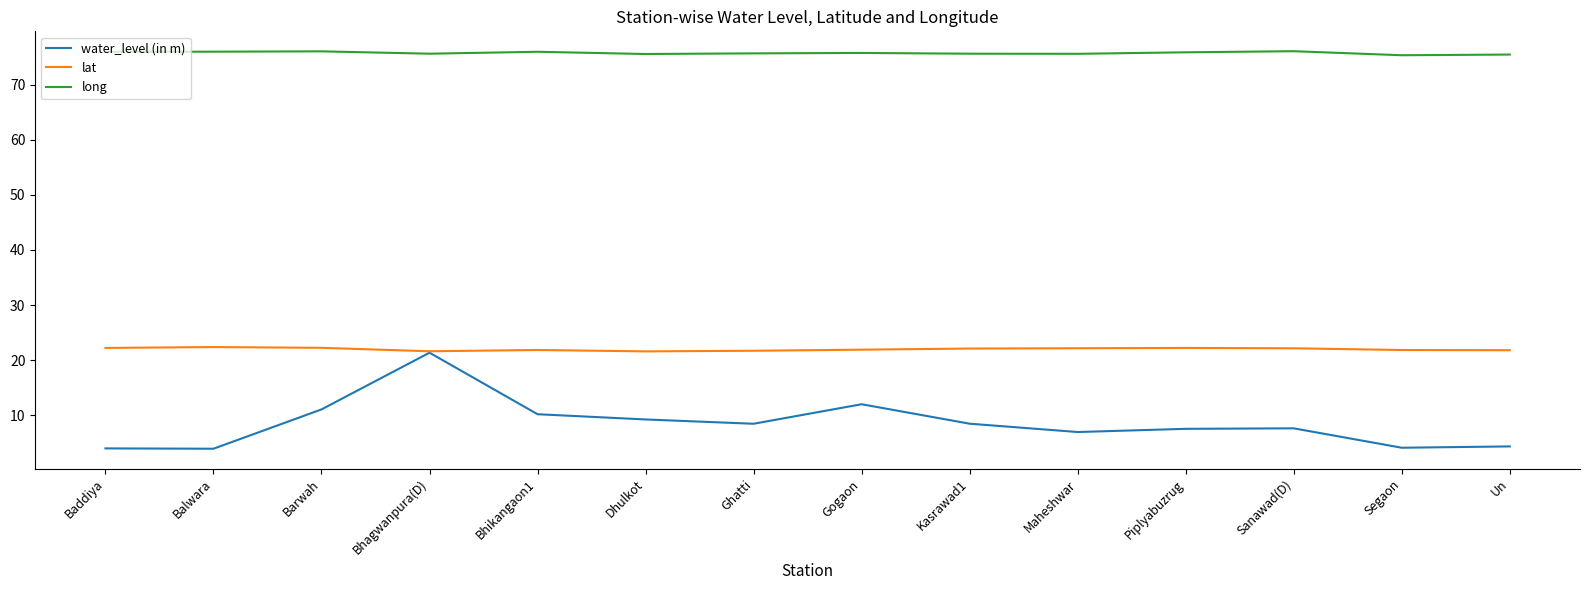

True or false: long and lat cross at least once.

False